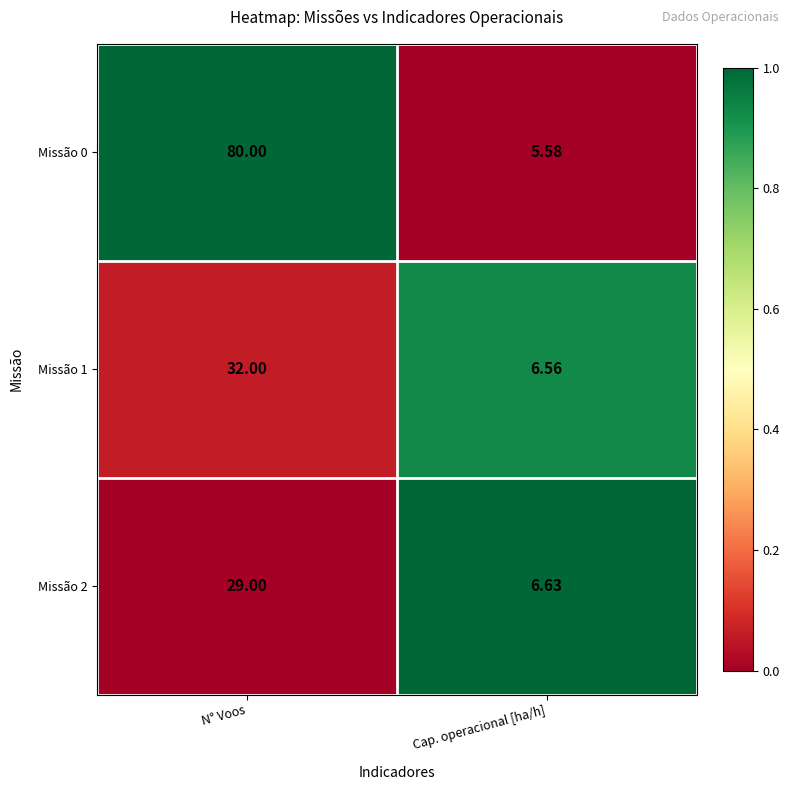

At N° Voos, list the series in order from smallest to largest.

Missão 2, Missão 1, Missão 0